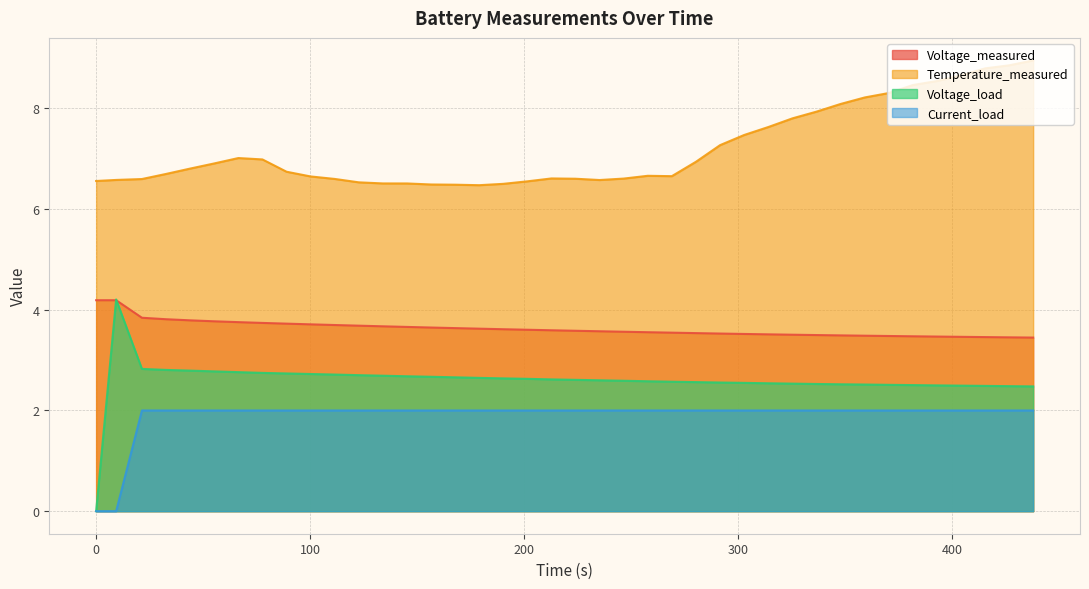

What is the difference between the maximum and second lowest values in the Current_load series?

2.0